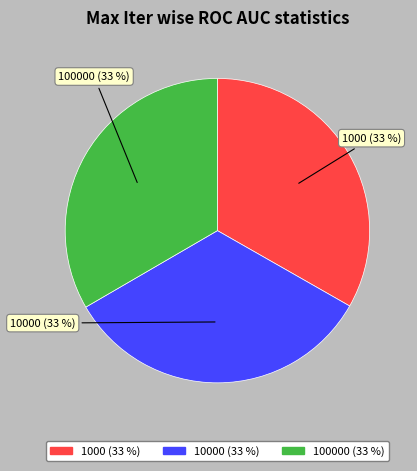

To the nearest percent, what is the combined percentage of 1000 and 10000?

67%